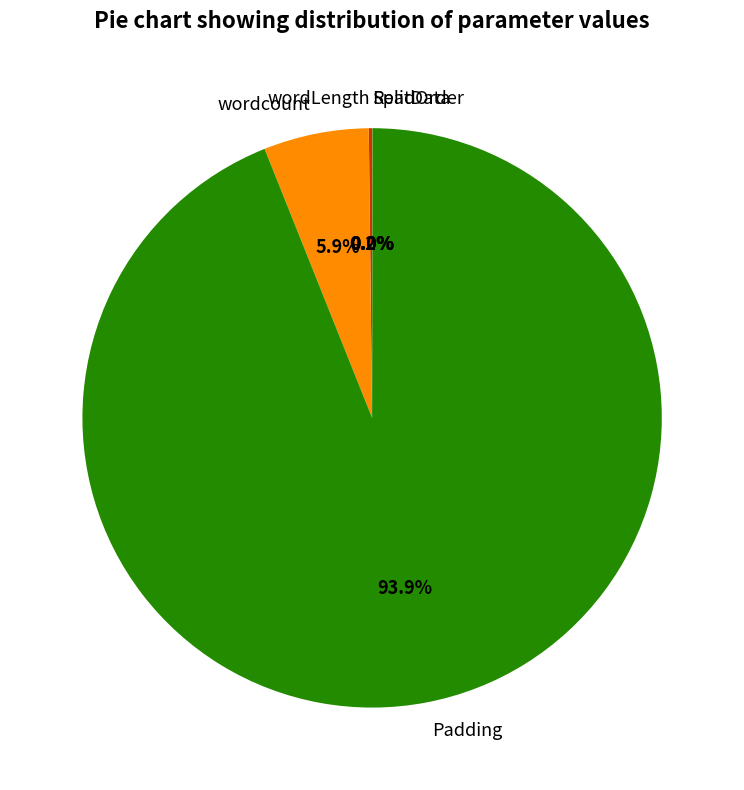

Which slice is the largest?

Padding